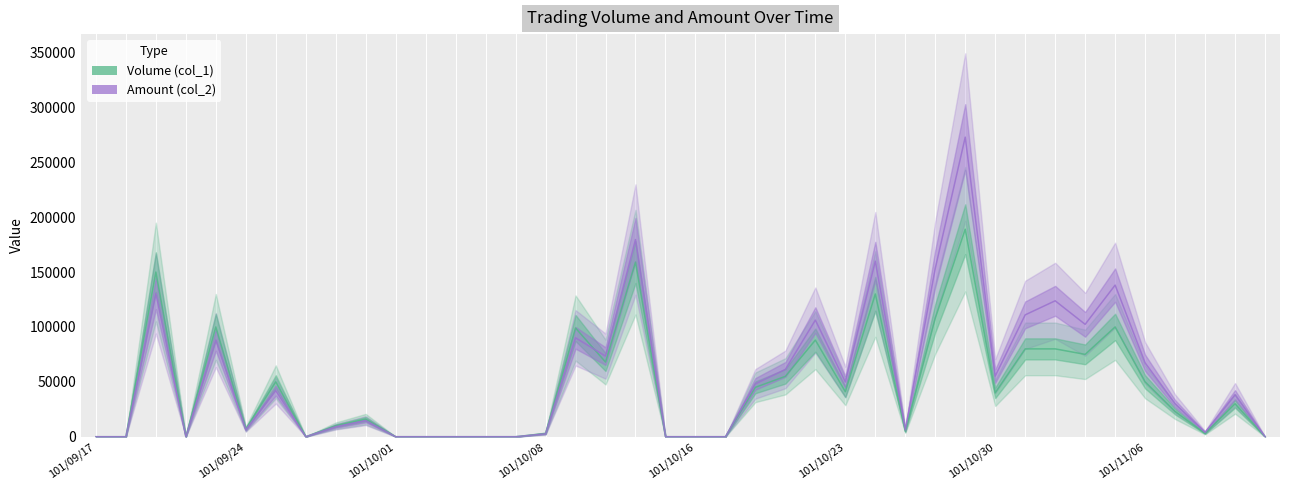

What are all the series names shown in the legend?

Volume (col_1), Amount (col_2)